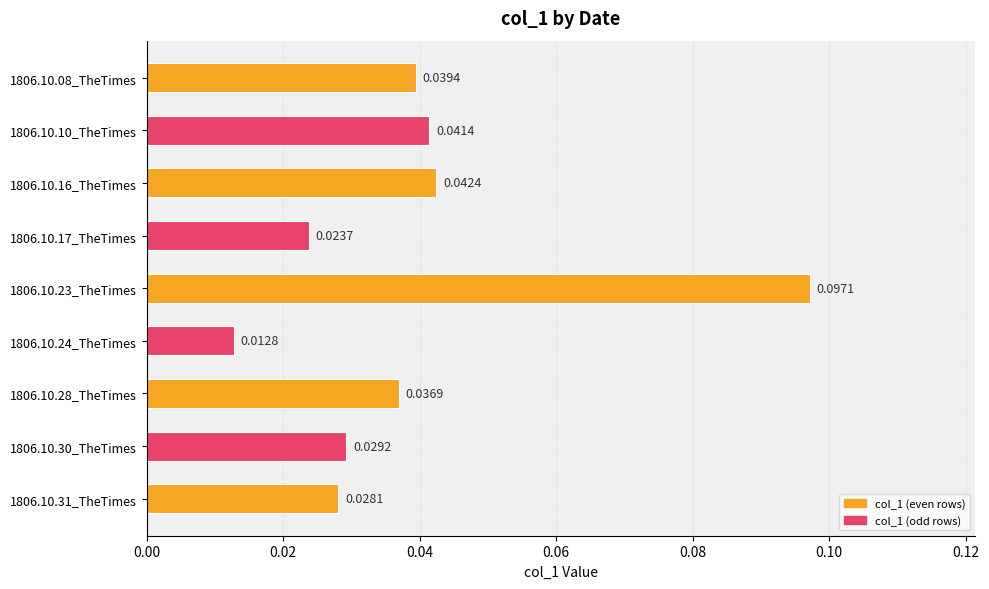

Rank the categories by value from highest to lowest.

1806.10.23_TheTimes, 1806.10.16_TheTimes, 1806.10.10_TheTimes, 1806.10.08_TheTimes, 1806.10.28_TheTimes, 1806.10.30_TheTimes, 1806.10.31_TheTimes, 1806.10.17_TheTimes, 1806.10.24_TheTimes